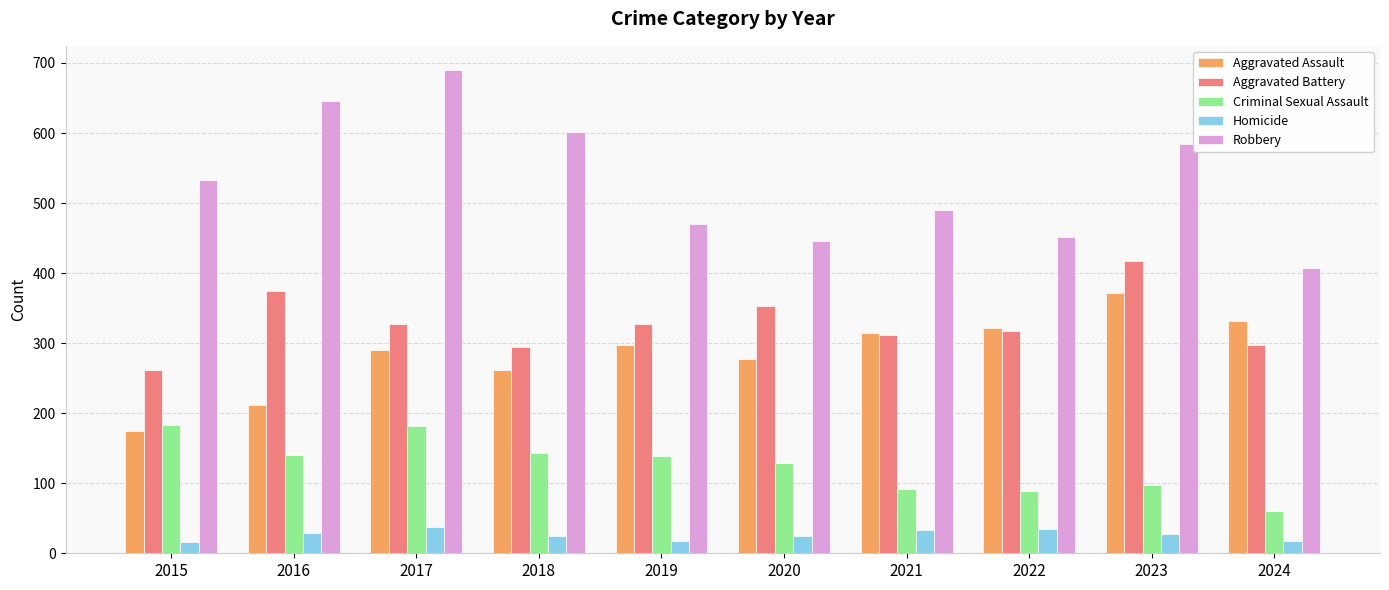

How many values in the Aggravated Battery series are below 327?

5